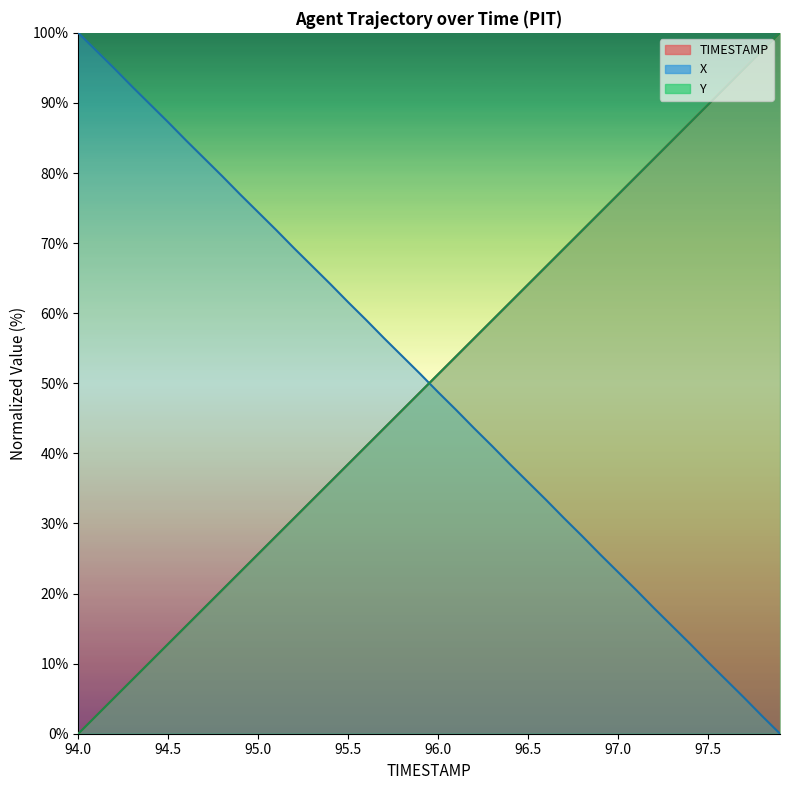

True or false: Y has more than 0 interior local peaks.

False